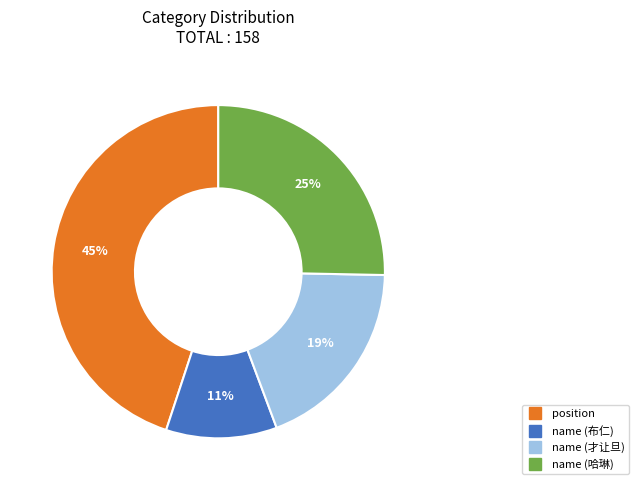

Between position and name (布仁), which is larger?

position